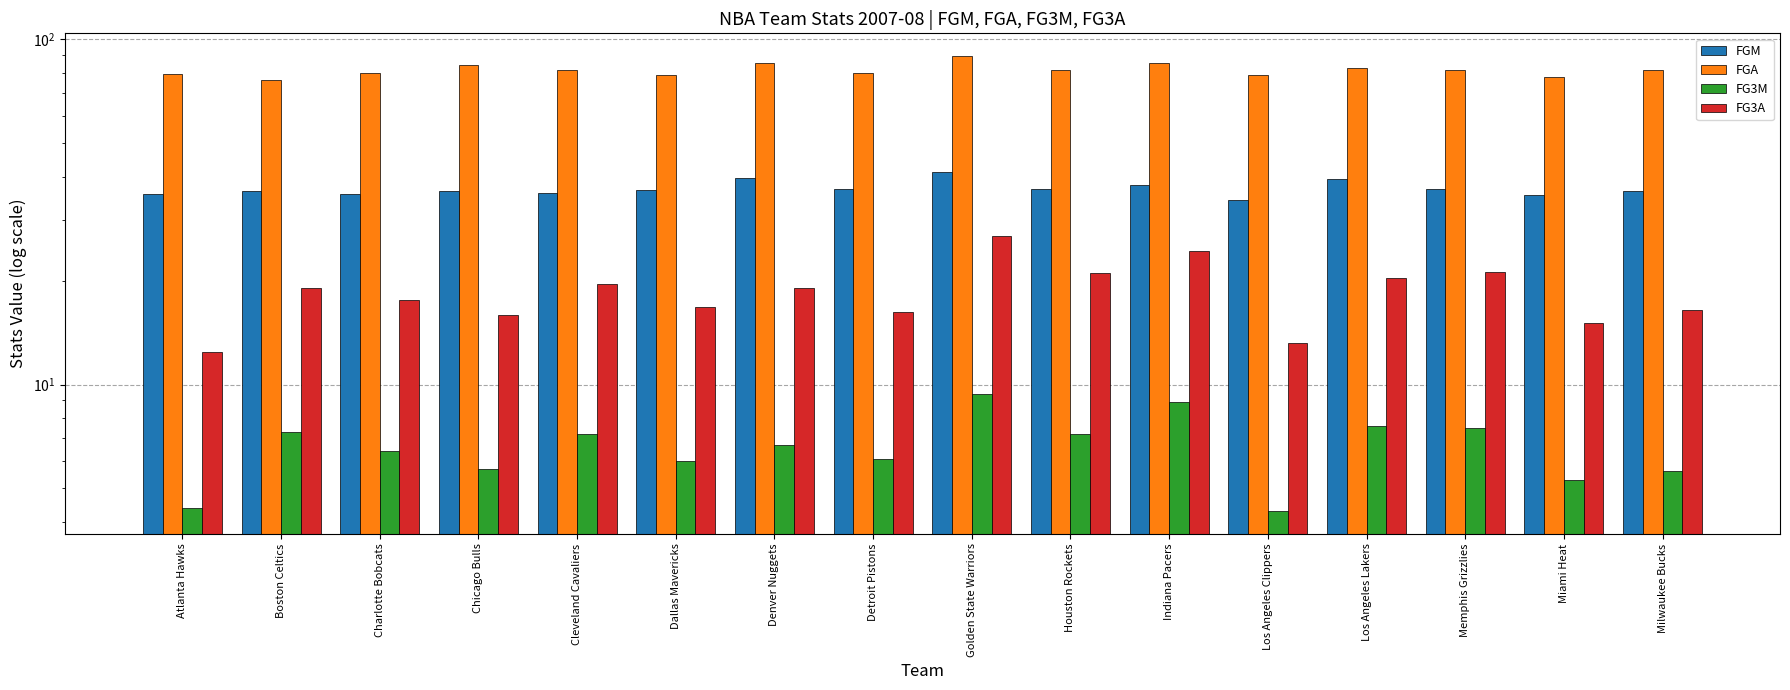

Reading right to left, transcribe all the data shown in this chart.

FGM: Milwaukee Bucks=36.4	Miami Heat=35.5	Memphis Grizzlies=36.8	Los Angeles Lakers=39.4	Los Angeles Clippers=34.3	Indiana Pacers=37.8	Houston Rockets=36.8	Golden State Warriors=41.3	Detroit Pistons=36.8	Denver Nuggets=39.6	Dallas Mavericks=36.7	Cleveland Cavaliers=36.0	Chicago Bulls=36.3	Charlotte Bobcats=35.6	Boston Celtics=36.3	Atlanta Hawks=35.6
FGA: Milwaukee Bucks=81.5	Miami Heat=78.0	Memphis Grizzlies=81.6	Los Angeles Lakers=82.8	Los Angeles Clippers=78.7	Indiana Pacers=85.6	Houston Rockets=81.5	Golden State Warriors=89.5	Detroit Pistons=79.9	Denver Nuggets=85.3	Dallas Mavericks=78.9	Cleveland Cavaliers=81.8	Chicago Bulls=84.4	Charlotte Bobcats=80.0	Boston Celtics=76.3	Atlanta Hawks=79.6
FG3M: Milwaukee Bucks=5.6	Miami Heat=5.3	Memphis Grizzlies=7.5	Los Angeles Lakers=7.6	Los Angeles Clippers=4.3	Indiana Pacers=8.9	Houston Rockets=7.2	Golden State Warriors=9.4	Detroit Pistons=6.1	Denver Nuggets=6.7	Dallas Mavericks=6.0	Cleveland Cavaliers=7.2	Chicago Bulls=5.7	Charlotte Bobcats=6.4	Boston Celtics=7.3	Atlanta Hawks=4.4
FG3A: Milwaukee Bucks=16.4	Miami Heat=15.1	Memphis Grizzlies=21.2	Los Angeles Lakers=20.3	Los Angeles Clippers=13.2	Indiana Pacers=24.3	Houston Rockets=21.0	Golden State Warriors=27.0	Detroit Pistons=16.2	Denver Nuggets=19.0	Dallas Mavericks=16.8	Cleveland Cavaliers=19.5	Chicago Bulls=15.9	Charlotte Bobcats=17.6	Boston Celtics=19.0	Atlanta Hawks=12.4